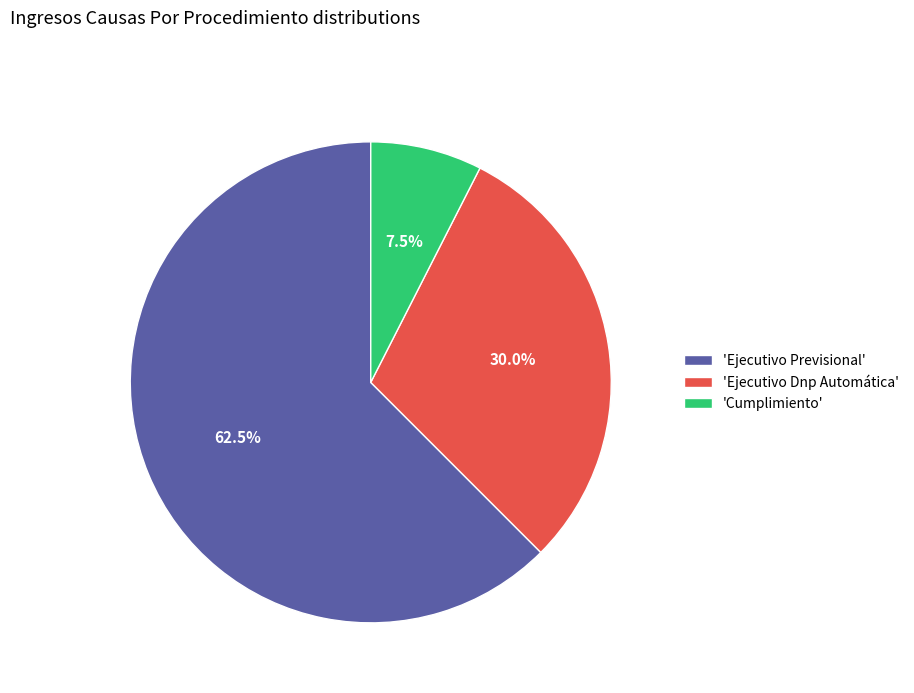

Which slice represents more than half of the pie?

'Ejecutivo Previsional'